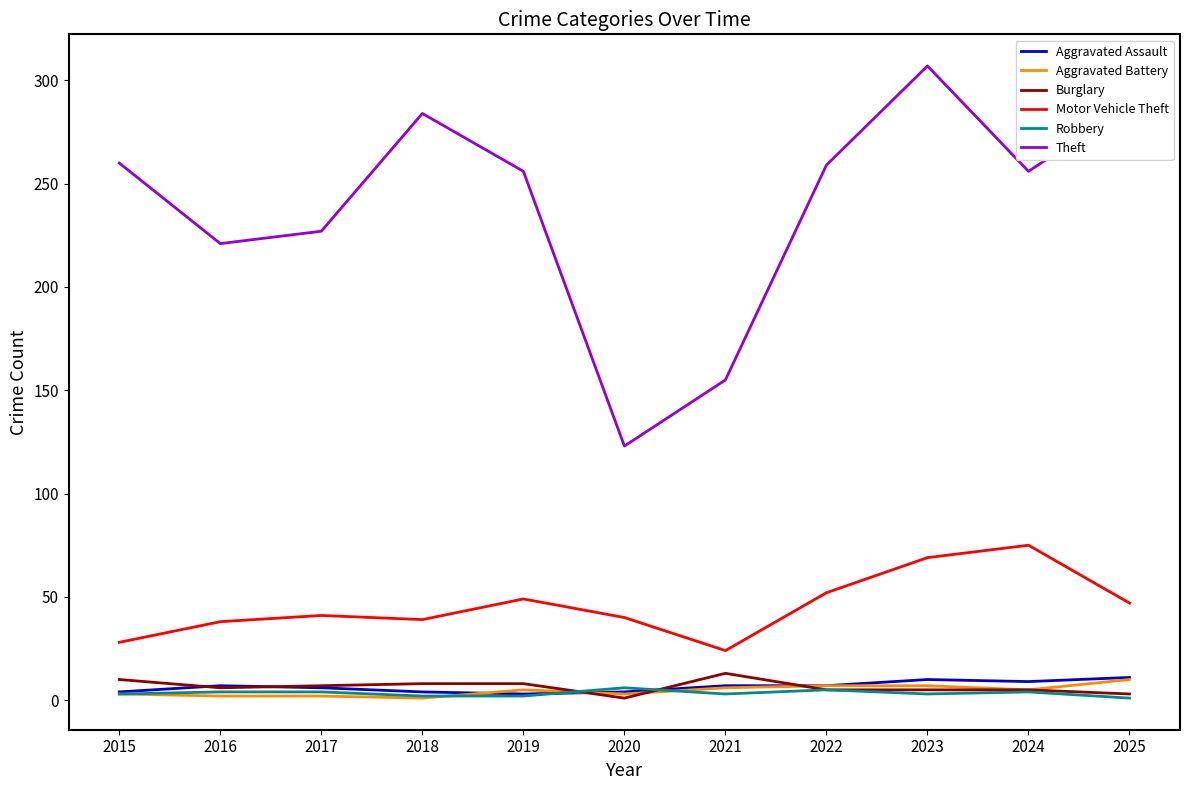

What is the difference between the second highest and second lowest values in the Aggravated Battery series?

5